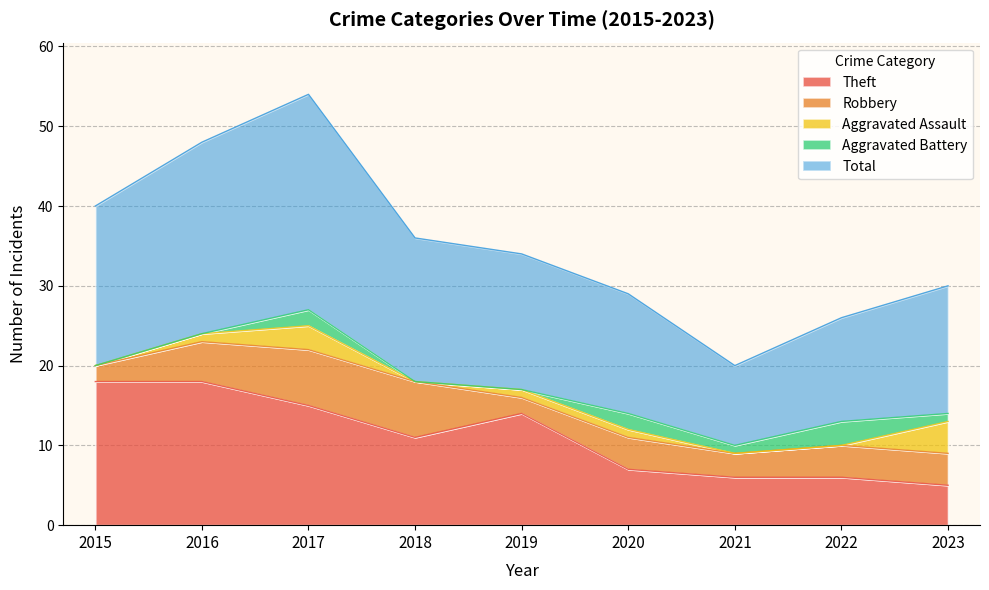

How many data points does each series have?

9